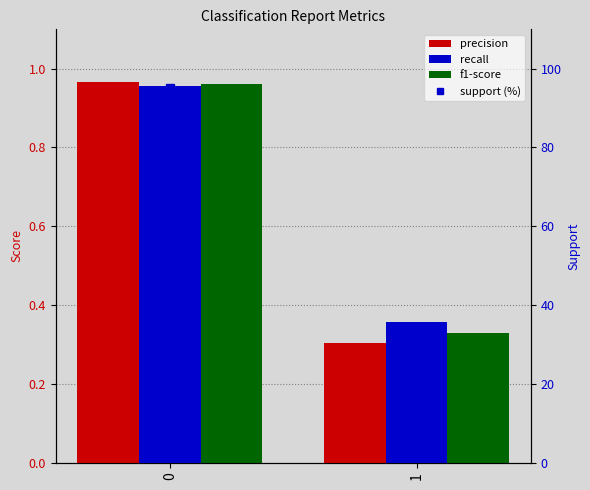

Rank the series by their maximum value, from lowest to highest.

recall, f1-score, precision